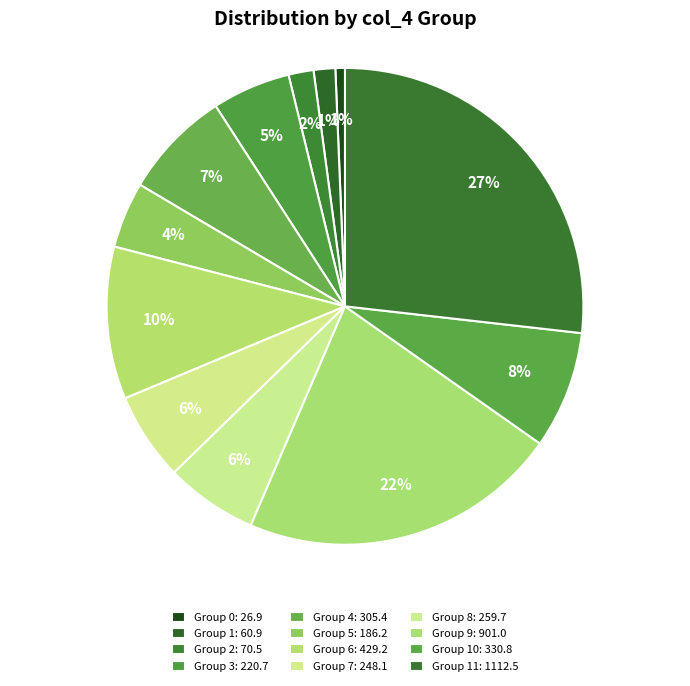

Is there any slice that represents more than half of the pie?

No